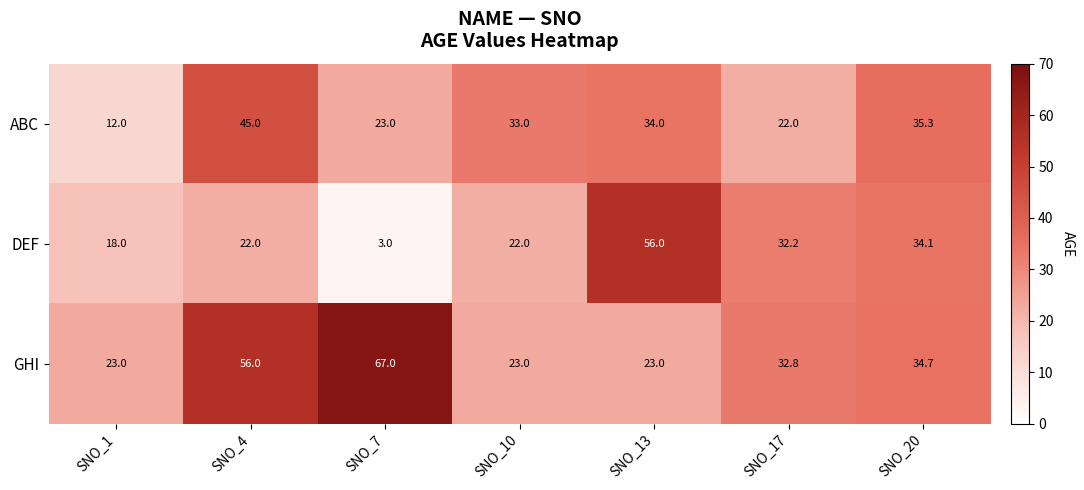

Is it true that GHI equals 32.8 at SNO_17?

True